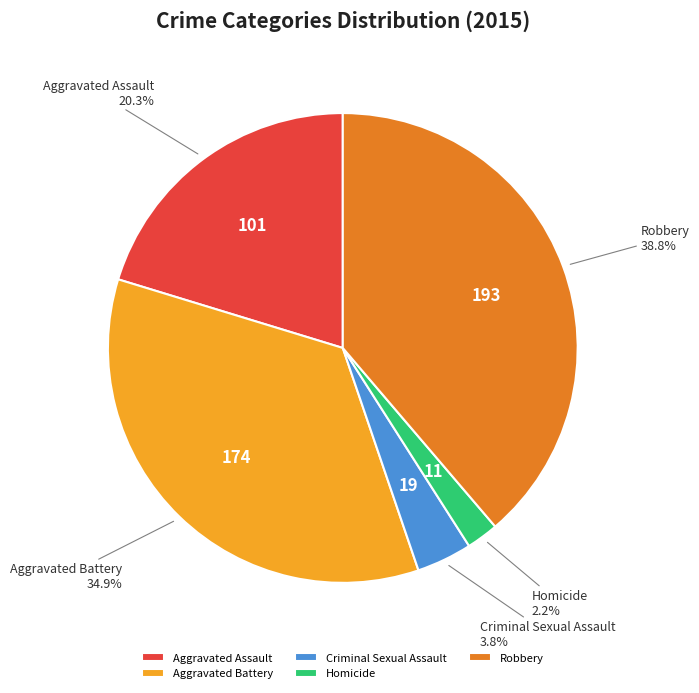

What percentage is the Aggravated Battery slice, to the nearest percent?

35%